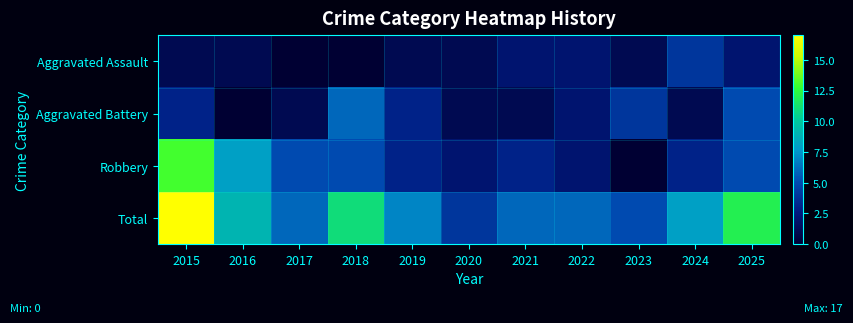

At how many categories does at least one series exceed 10?

3